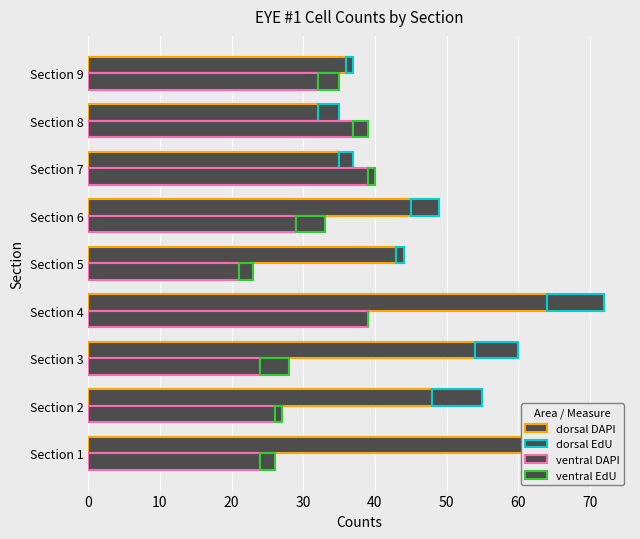

What is the greatest value displayed?

64